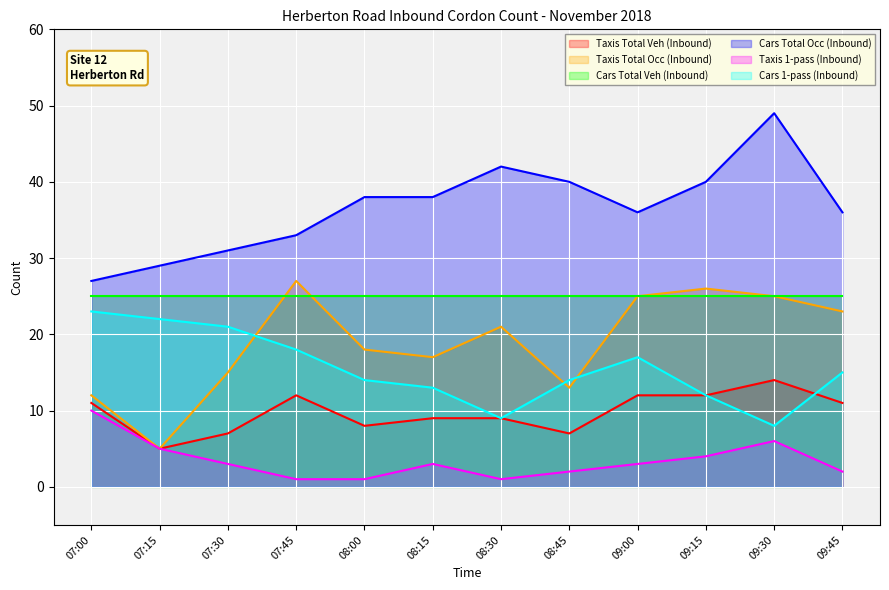

List the series in order of their peak value, lowest first.

Taxis 1-pass (Inbound), Taxis Total Veh (Inbound), Cars 1-pass (Inbound), Cars Total Veh (Inbound), Taxis Total Occ (Inbound), Cars Total Occ (Inbound)